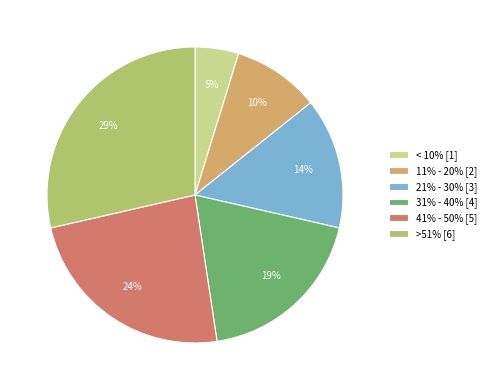

What percentage is the < 10% slice, to the nearest percent?

5%